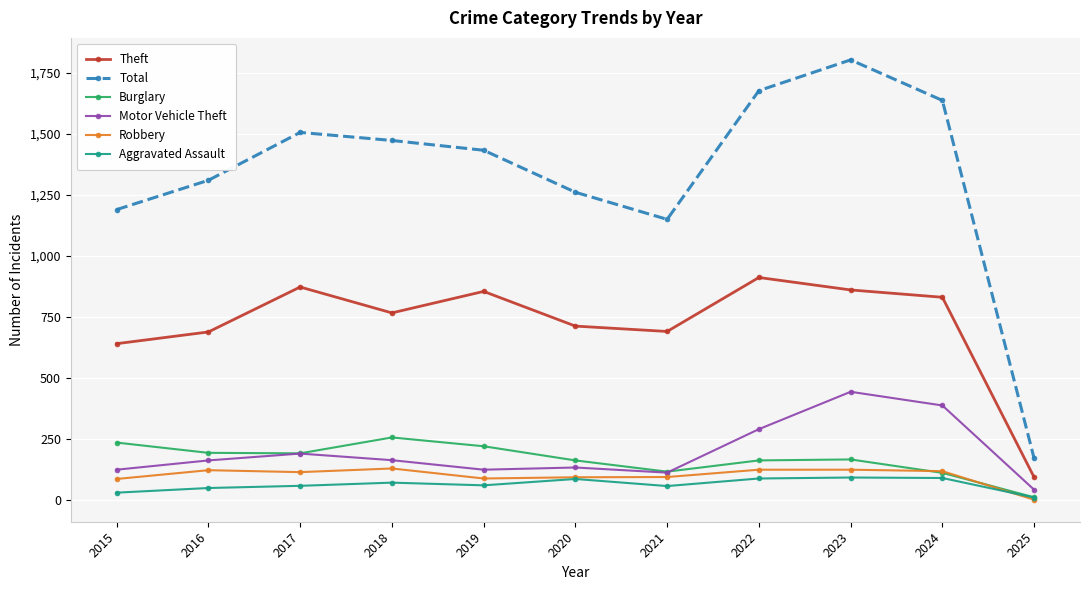

Where does the Aggravated Assault series first go above 61?

2018